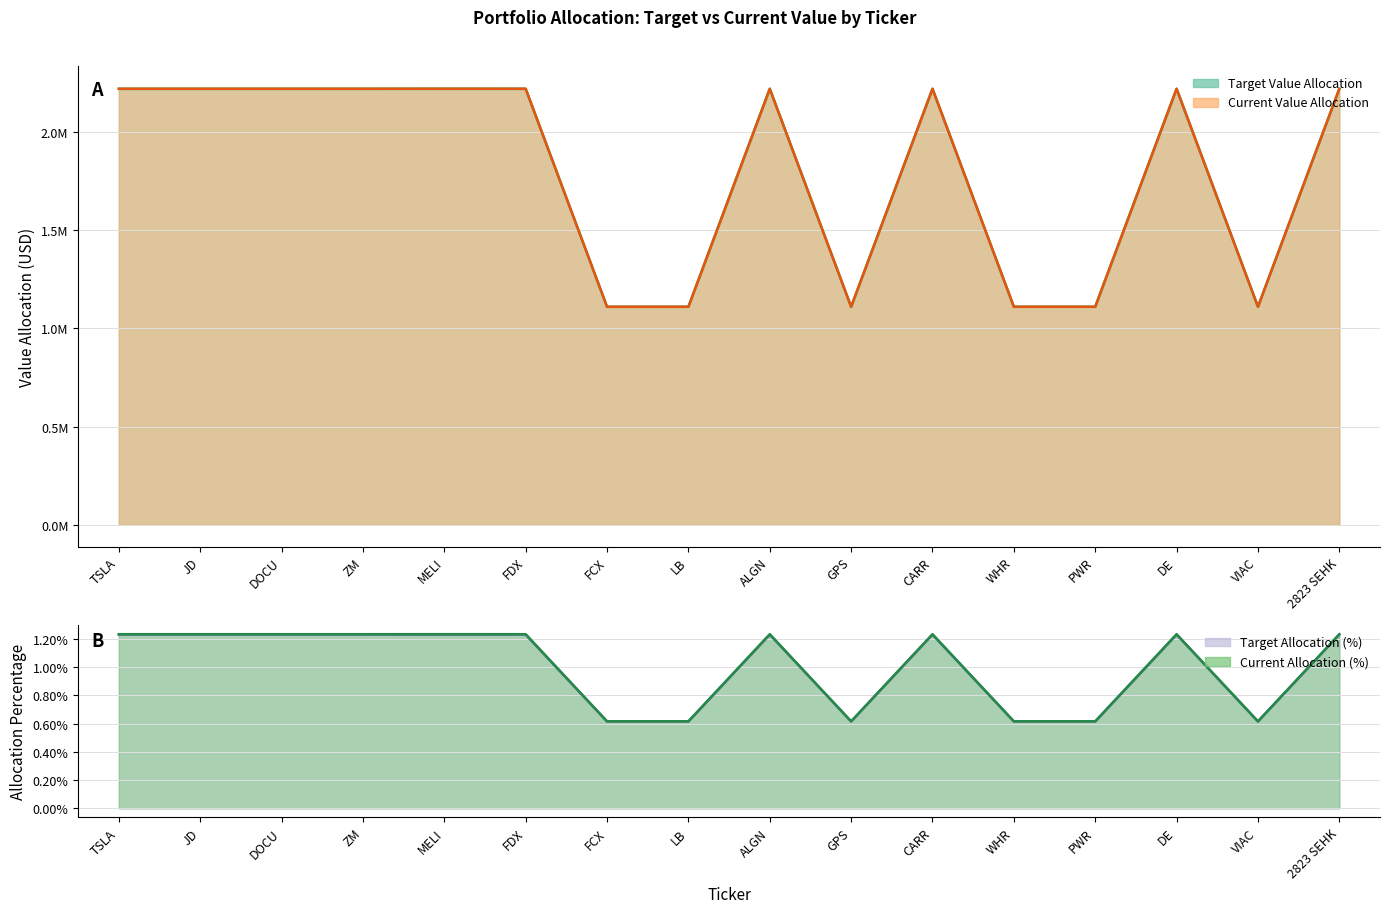

Between DOCU and VIAC, which series saw the biggest shift?

Target Allocation (%)